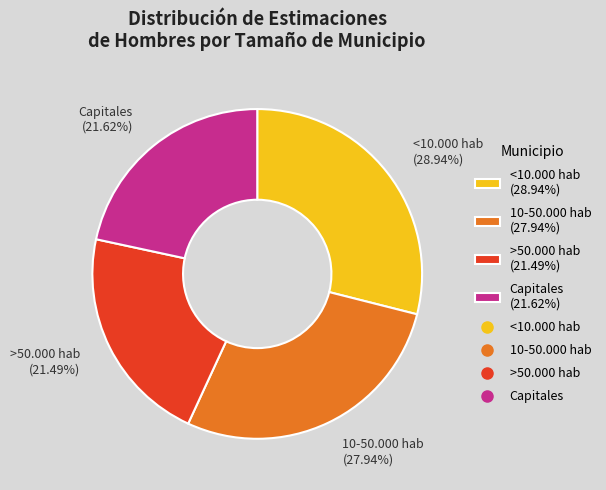

How many slices are in this pie chart?

4